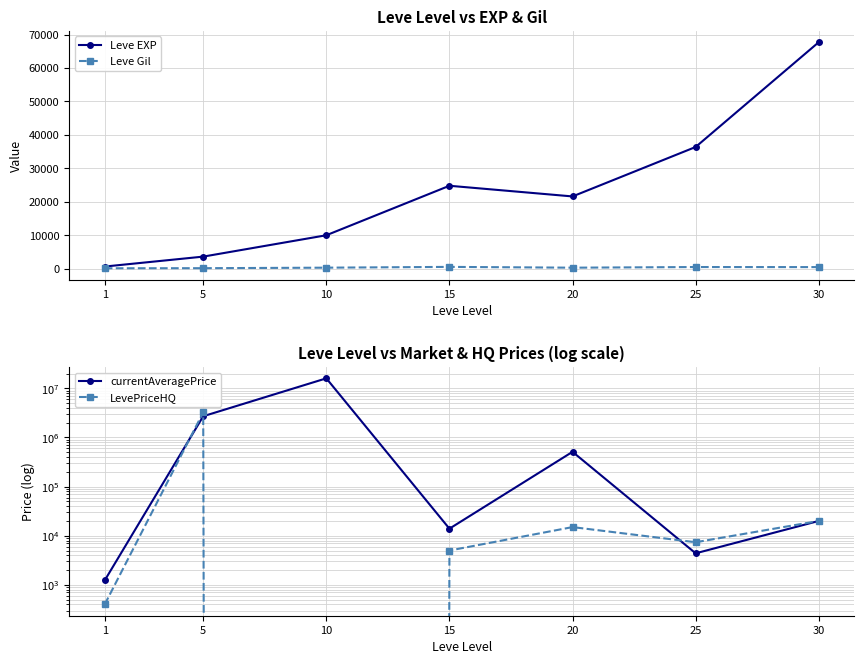

Is it true that Leve EXP equals 58372 at 25?

False